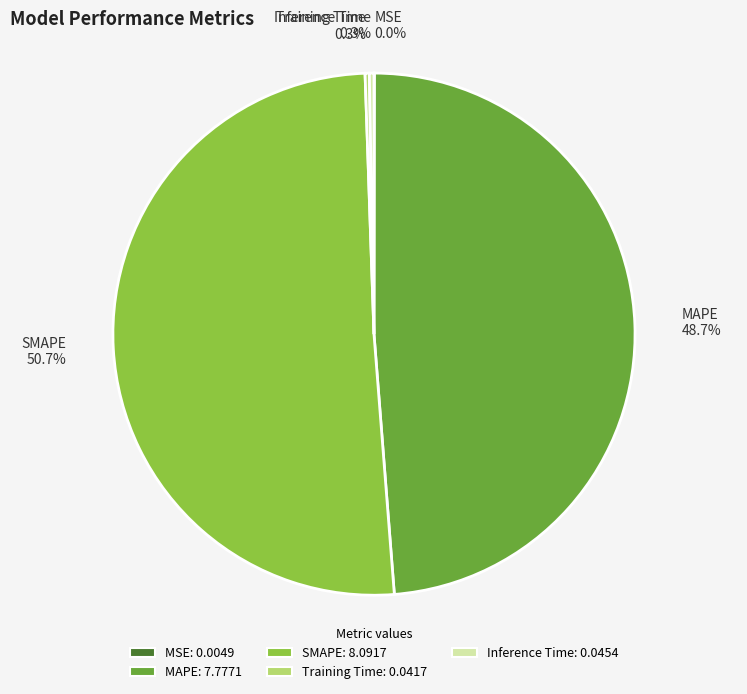

To the nearest percent, what is the difference between the Inference Time and SMAPE slice percentages?

50%